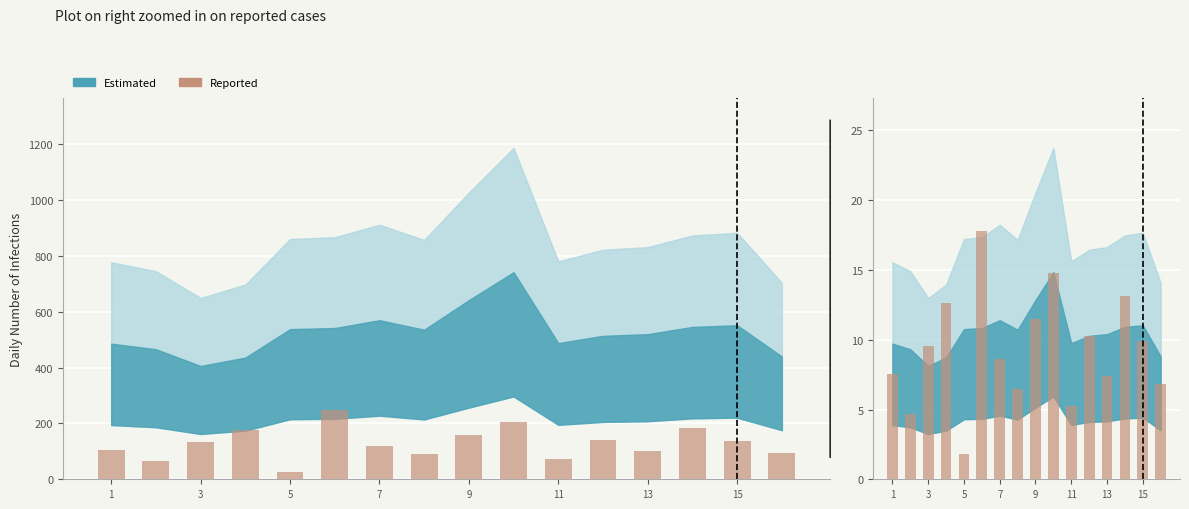

What is the sum of all values?

148.1